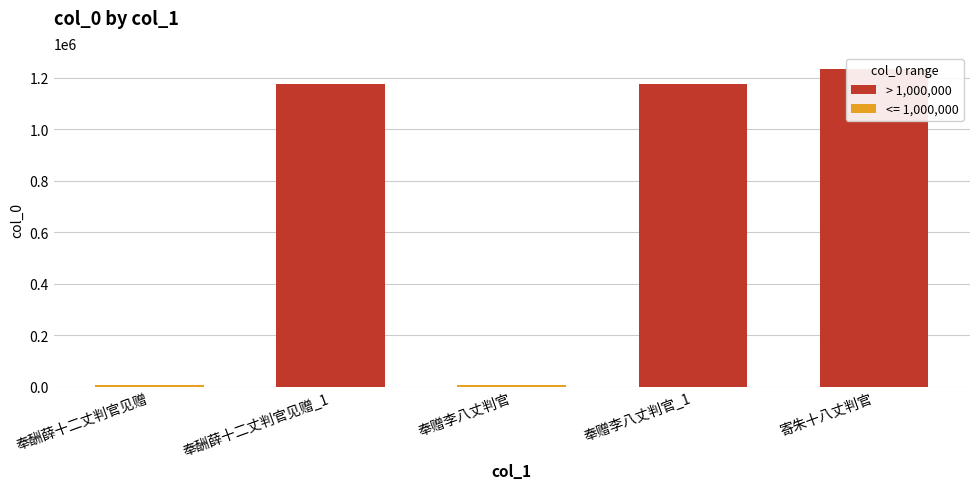

True or false: the data shows 1655185 at 奉赠李八丈判官_1.

False